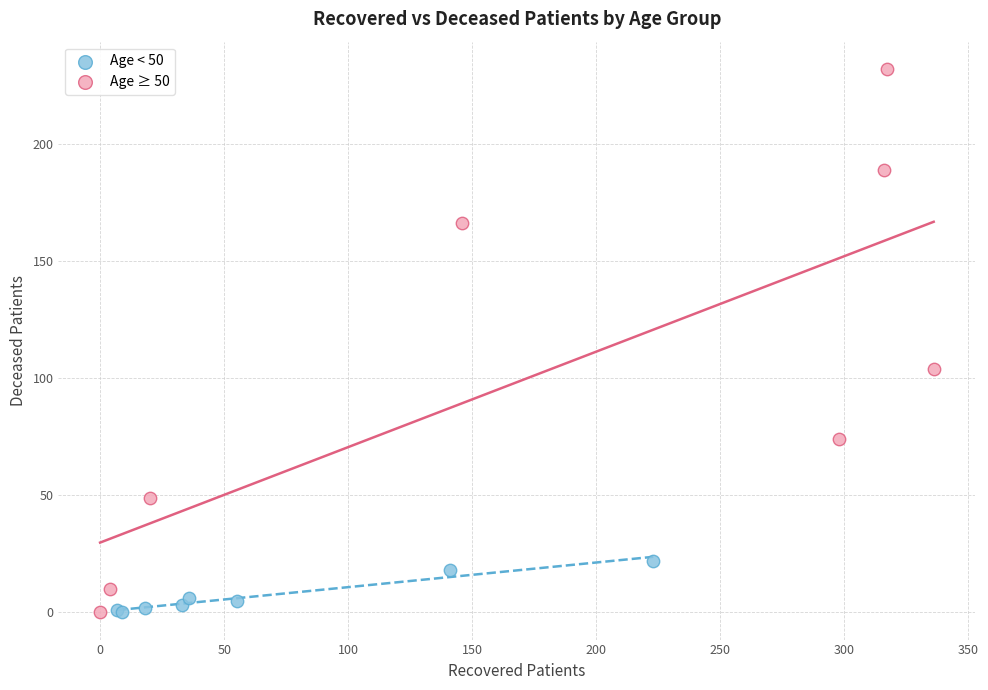

Which series has the largest Y range (max minus min)?

Age ≥ 50